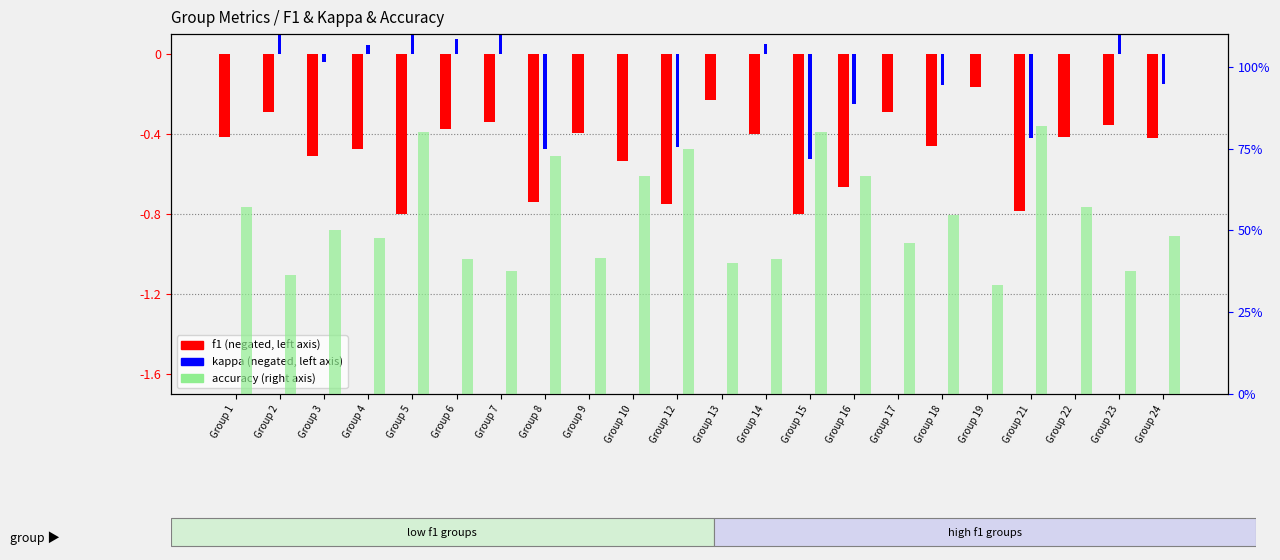

What is the value of the accuracy bar at the 20th from the left?

0.6